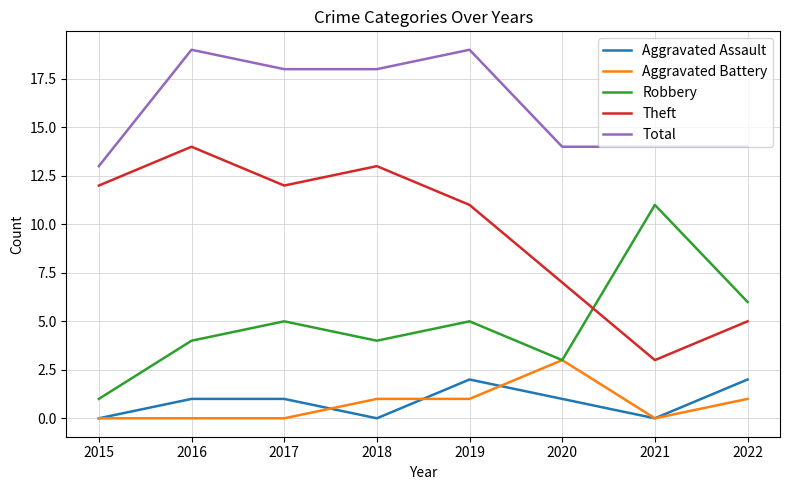

What is the sum of all Robbery values?

39